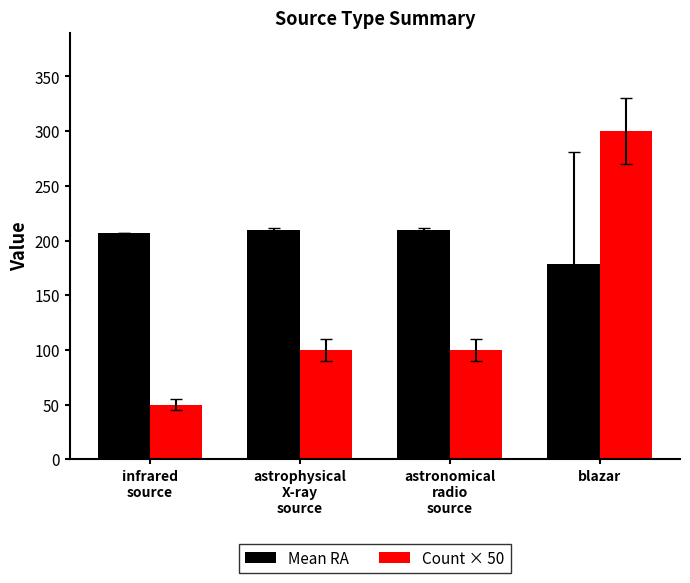

Reading left to right, list all the values displayed in this chart.

Mean RA: 207.2	209.6	209.6	178.1
Count × 50: 50.0	100.0	100.0	300.0